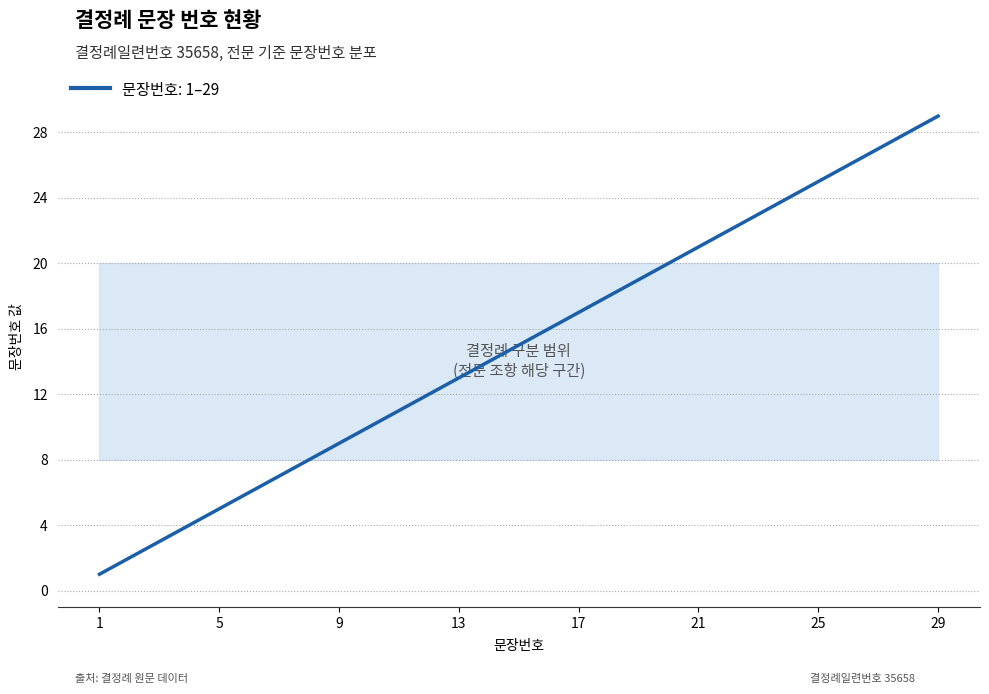

What is the difference between the maximum and minimum values?

28